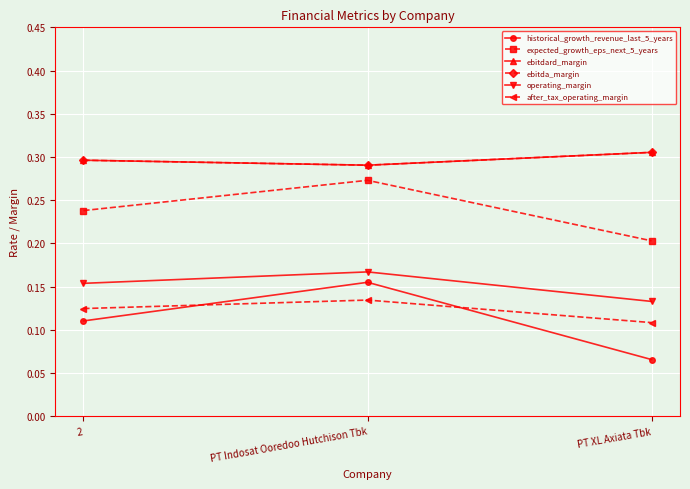

What is the smallest value displayed?

0.1